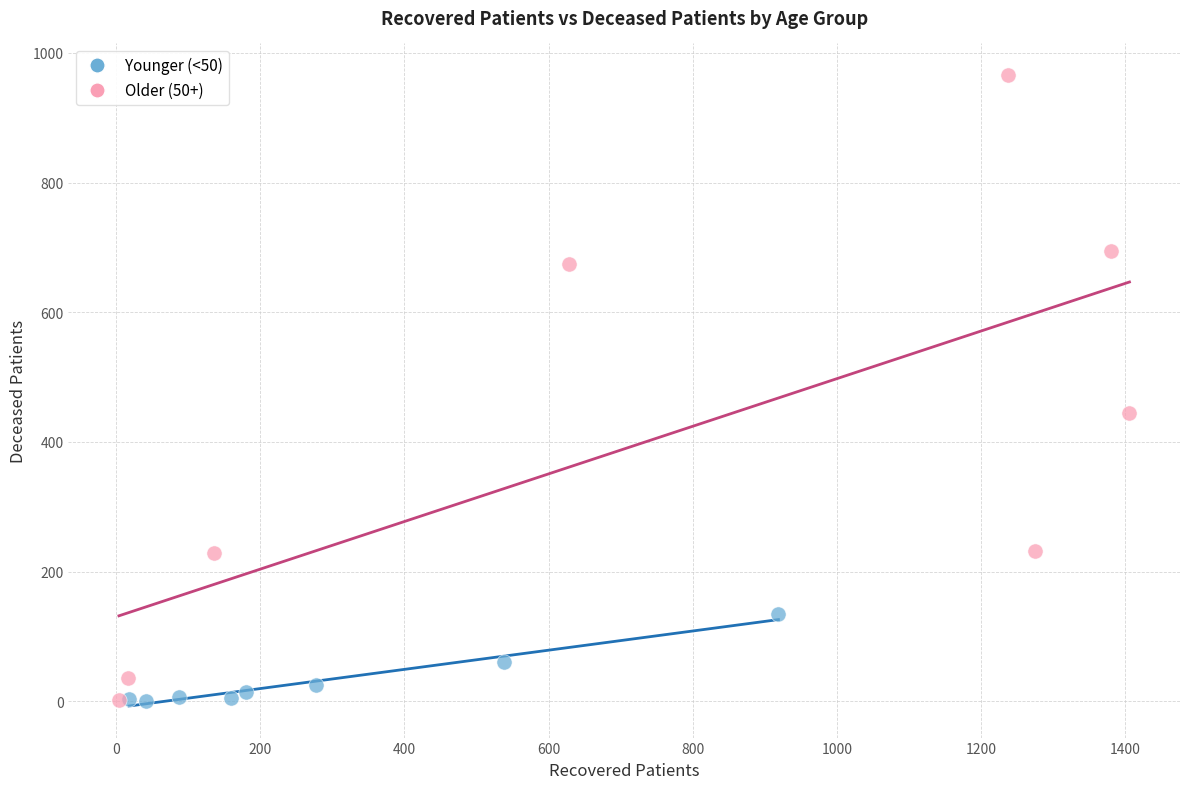

Which series contains the highest Y value?

Older (50+)